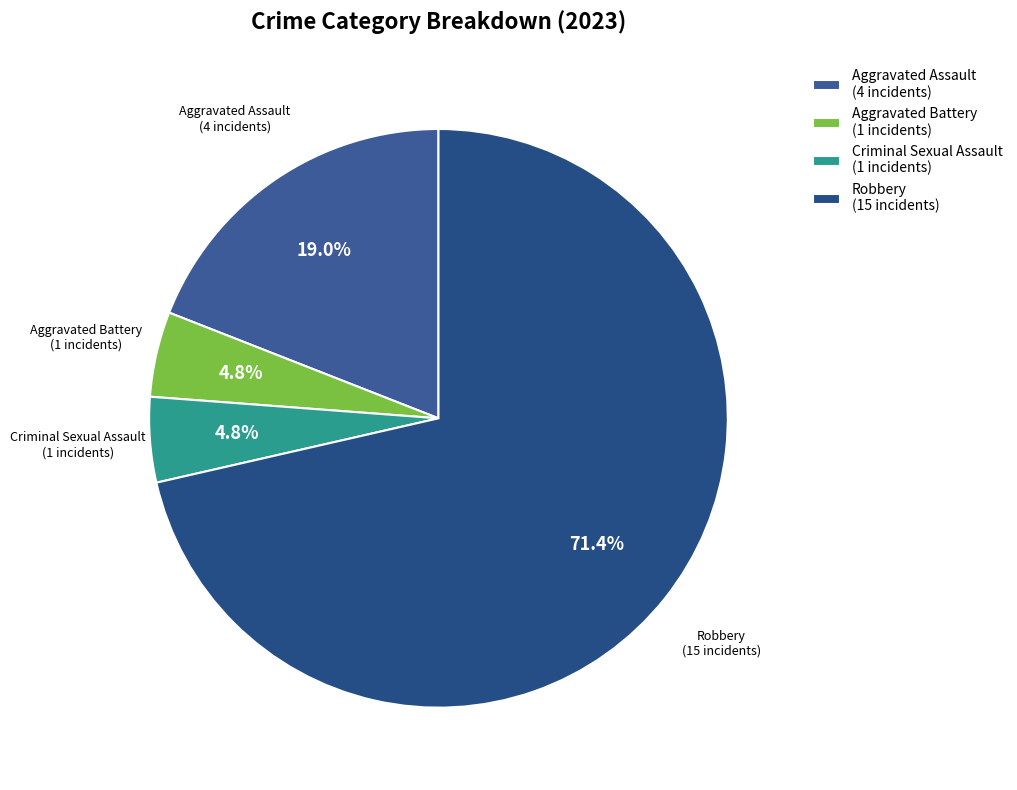

What percentage is the Robbery slice, to the nearest percent?

71%